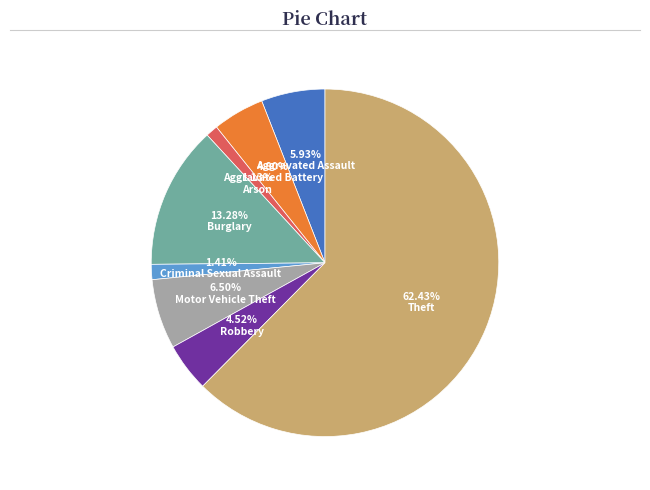

Between Burglary and Arson, which is larger?

Burglary